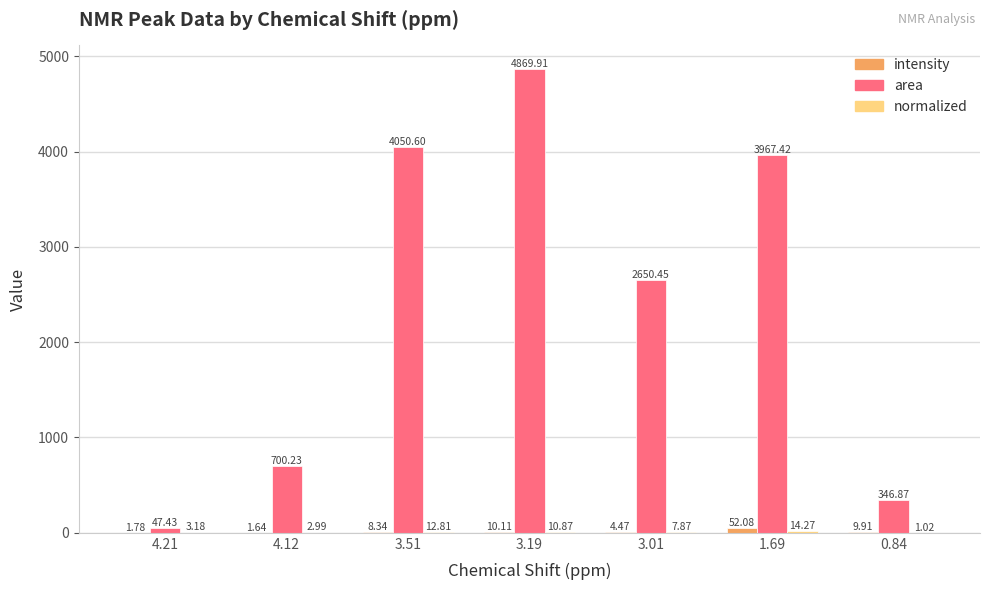

Between 4.12 and 3.19, which series saw the biggest shift?

area